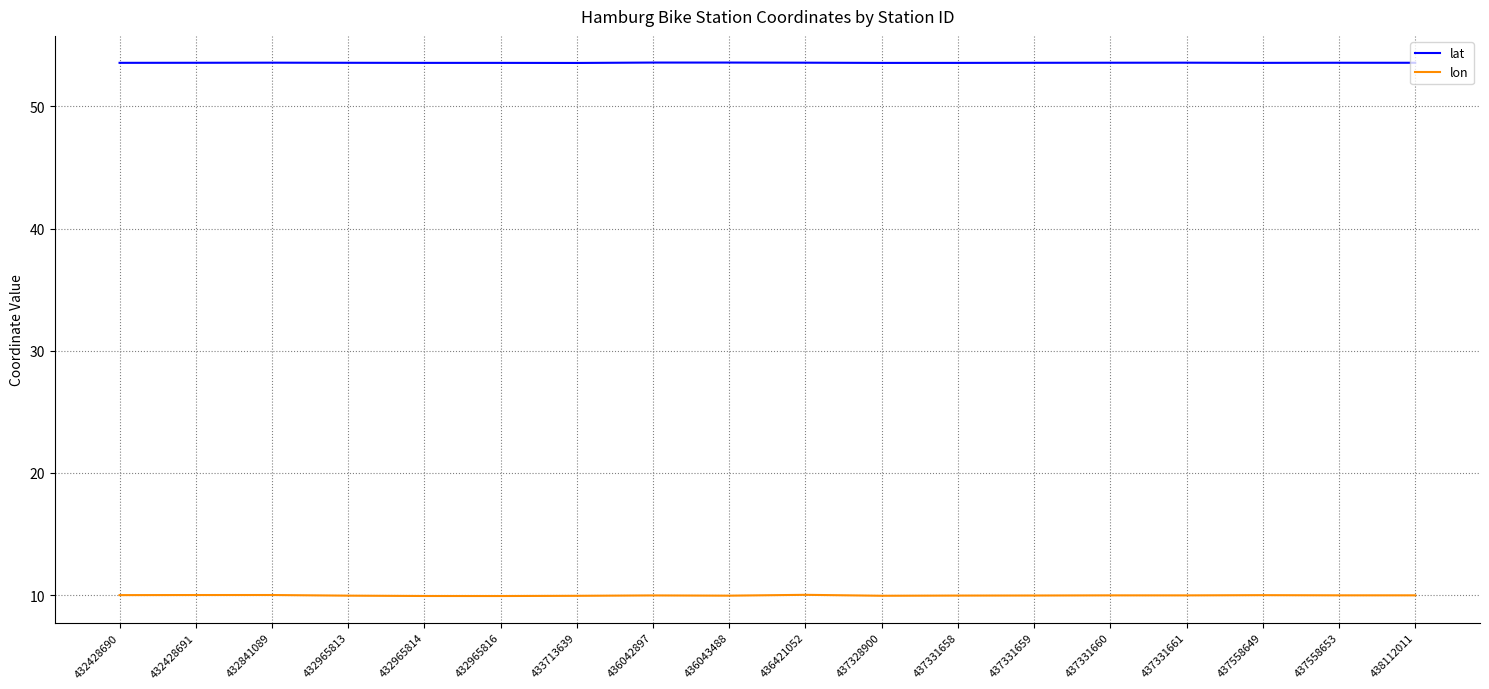

What is the difference between the highest and lowest values at 437331659?

43.6